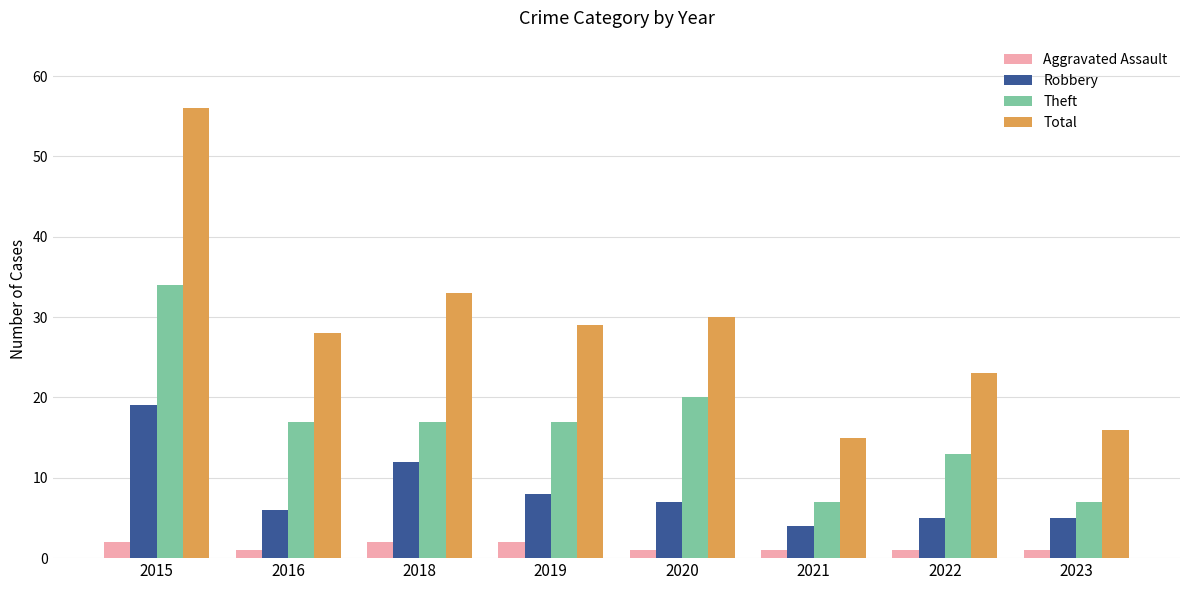

Where is Total nearest to the value 35?

2018